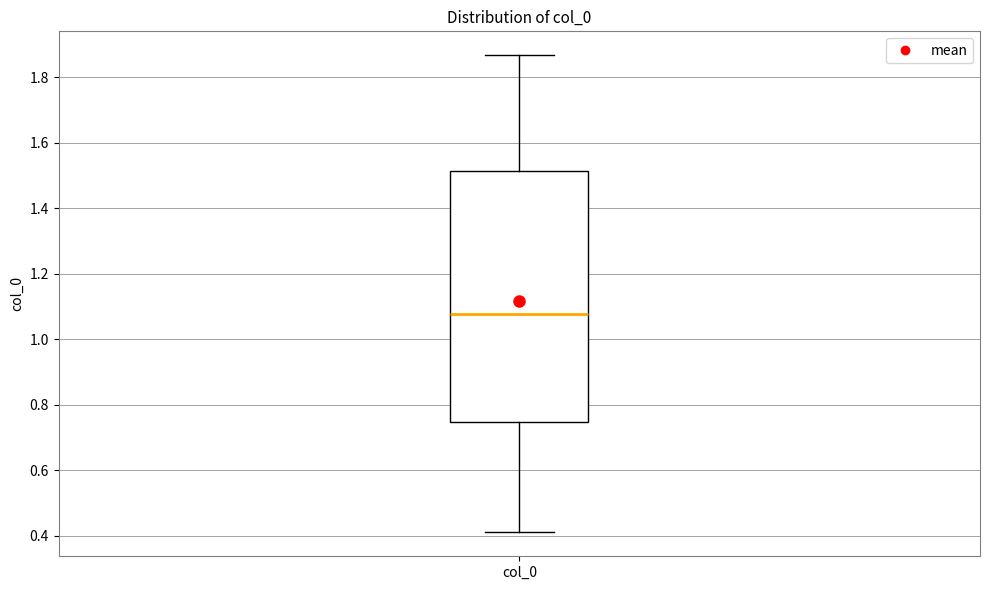

Where does the upper whisker of the box for col_0 end on the y-axis? The values are not printed on the chart, so give them approximately, as read against the axis.

1.86